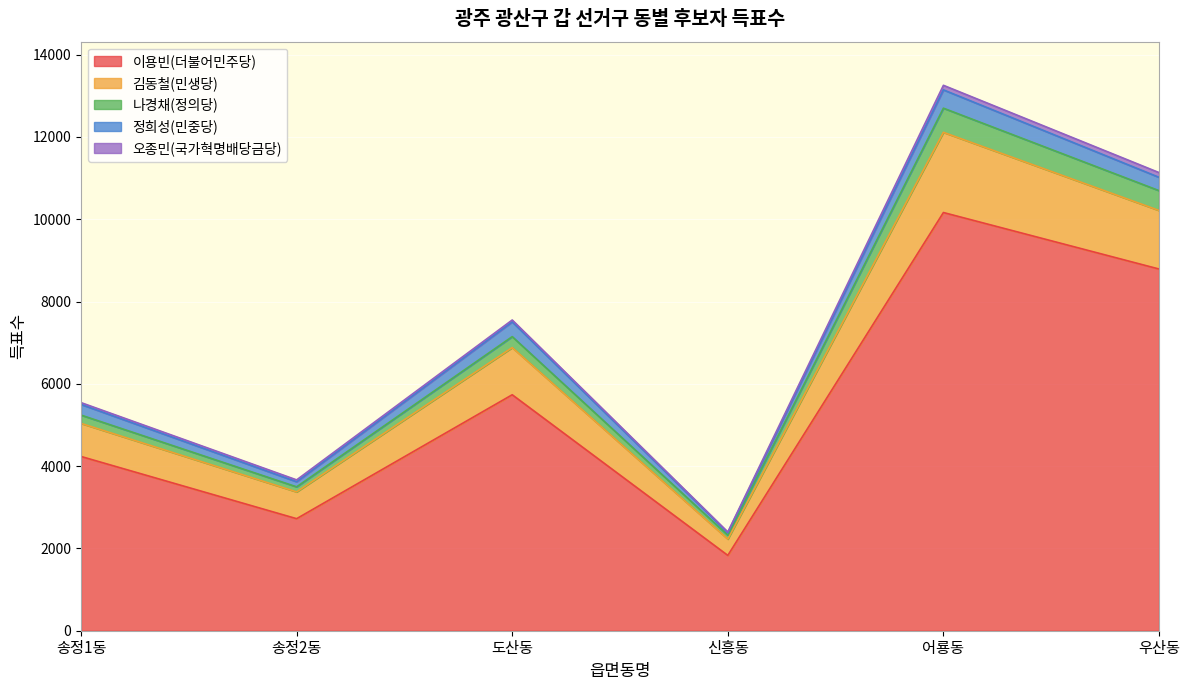

True or false: 이용빈(더불어민주당) has a value of 1831 at 신흥동.

True